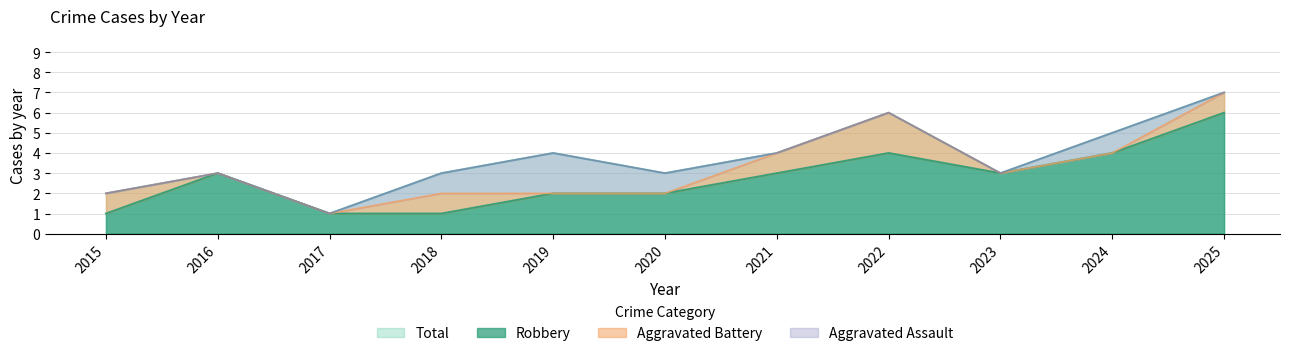

What is the lowest value of the Robbery series?

1